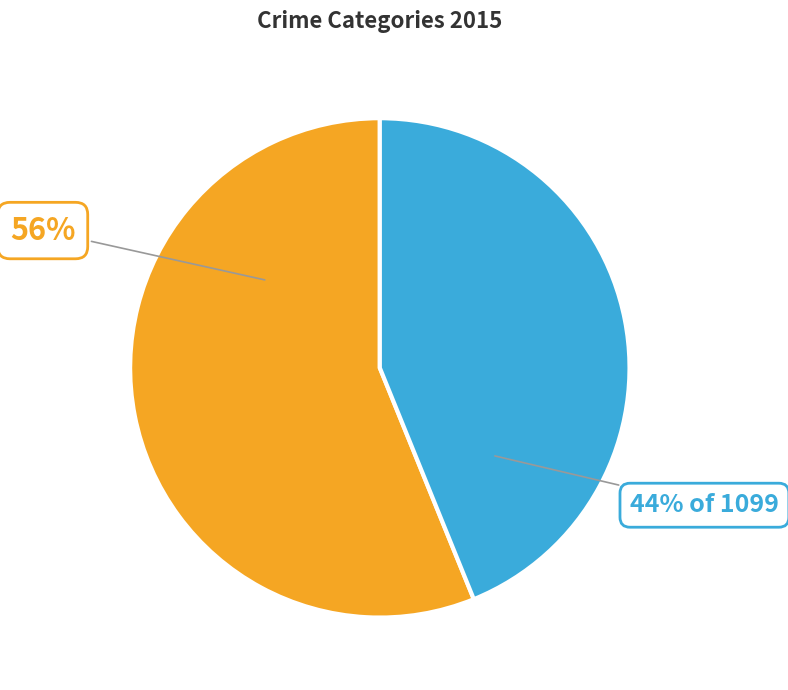

Does any single category account for the majority?

Yes